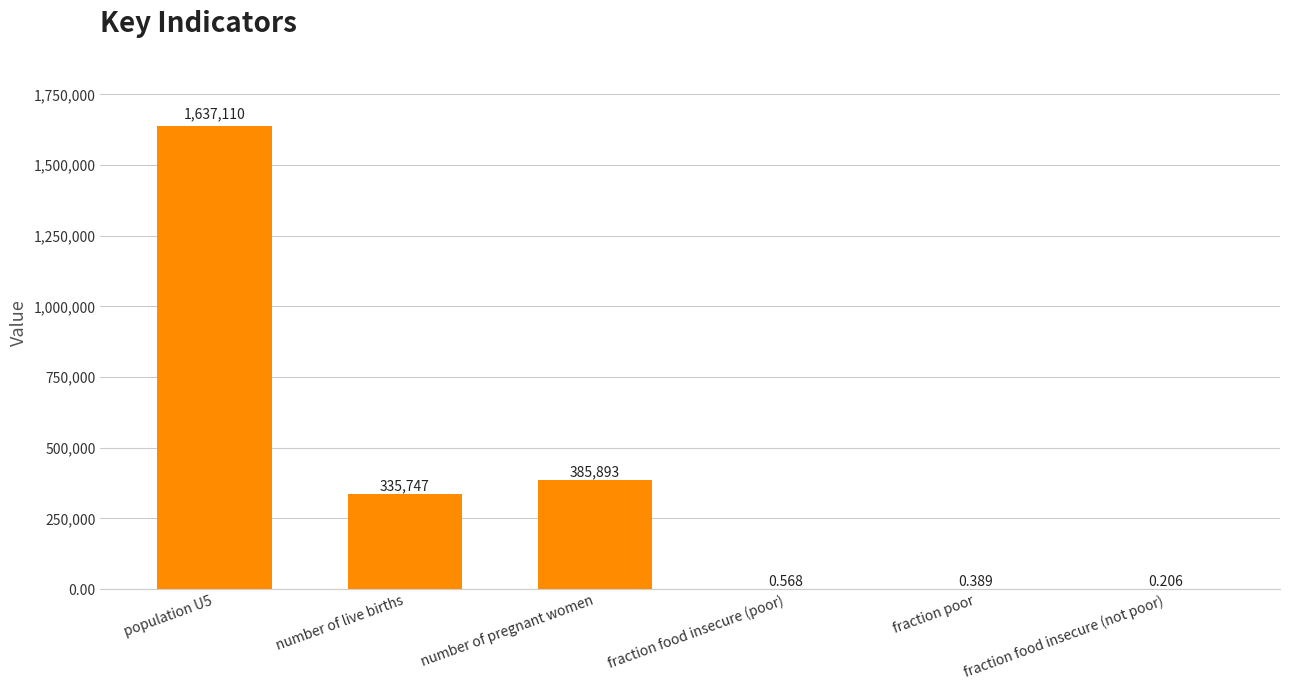

Where is the data nearest to the value 818555?

number of pregnant women